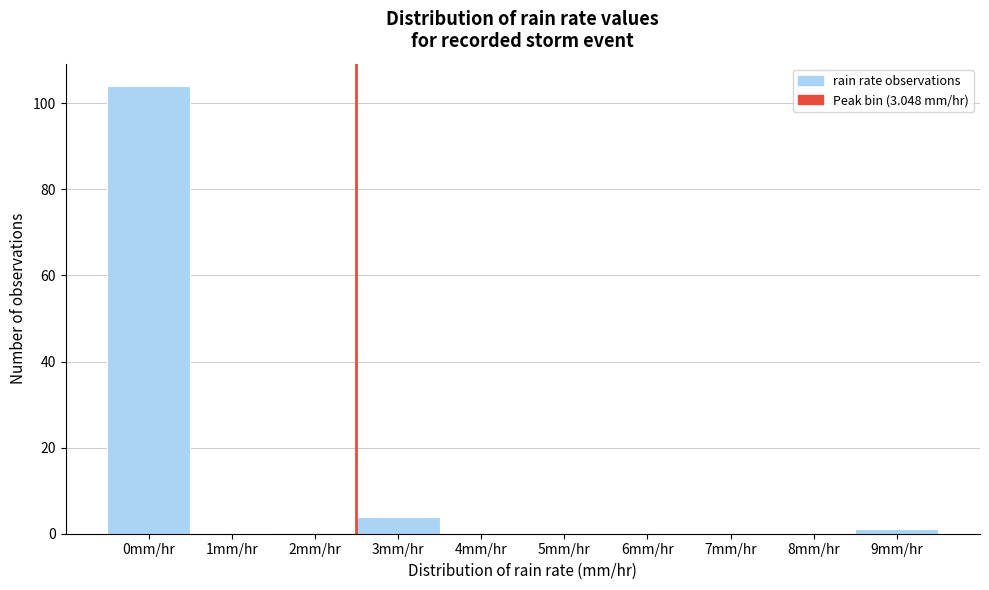

Reading left to right, what are all the values shown in this chart?

0mm/hr=104	1mm/hr=0	2mm/hr=0	3mm/hr=4	4mm/hr=0	5mm/hr=0	6mm/hr=0	7mm/hr=0	8mm/hr=0	9mm/hr=1